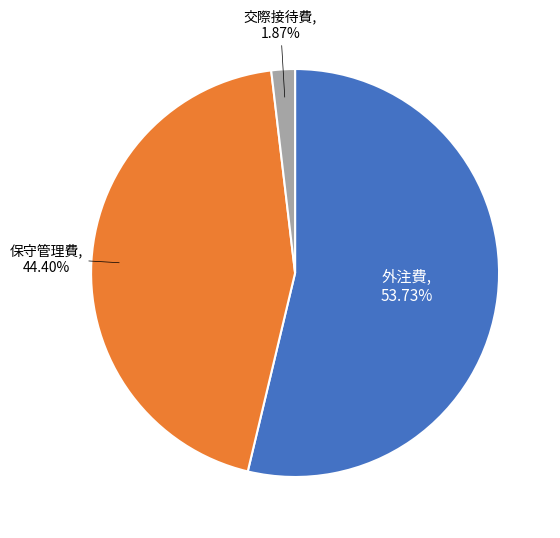

Does any single category account for the majority?

Yes